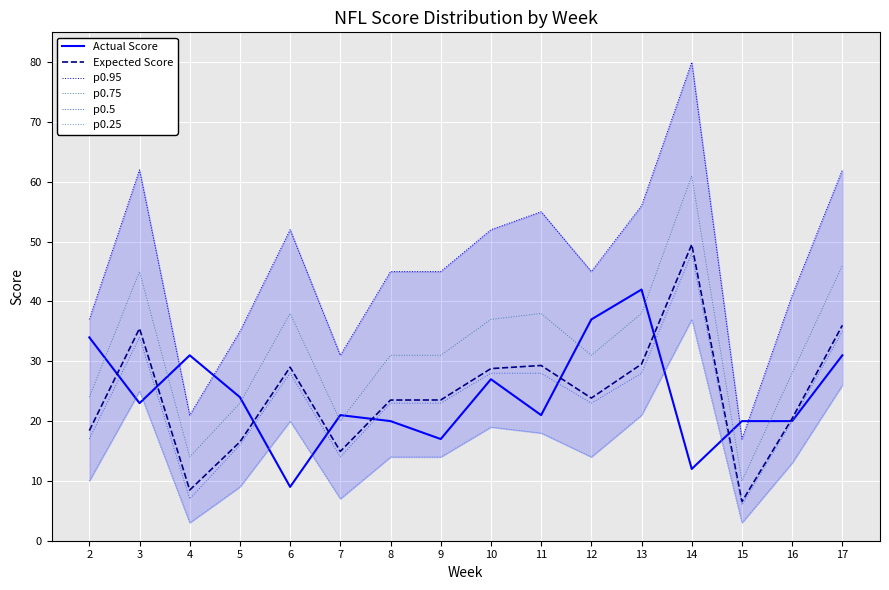

What is the difference between the second highest and minimum values in the p0.5 series?

29.0